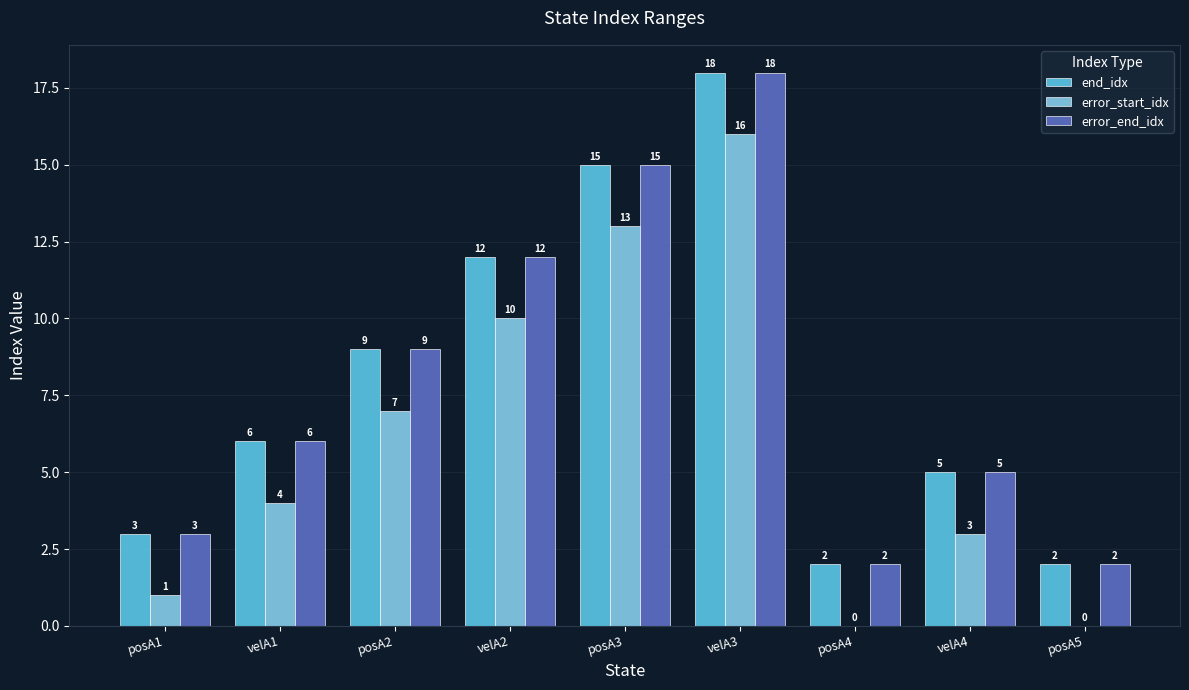

At which label is error_end_idx closest to 10?

posA2